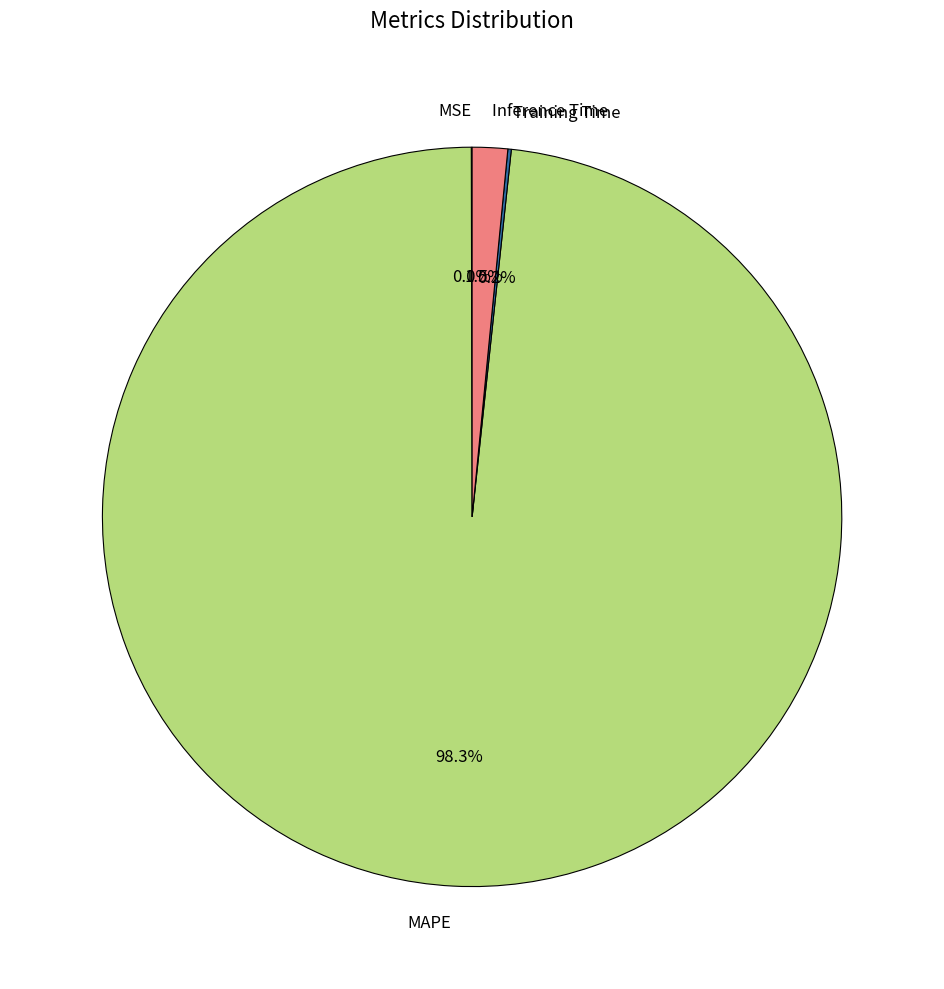

Which slice is the largest?

MAPE